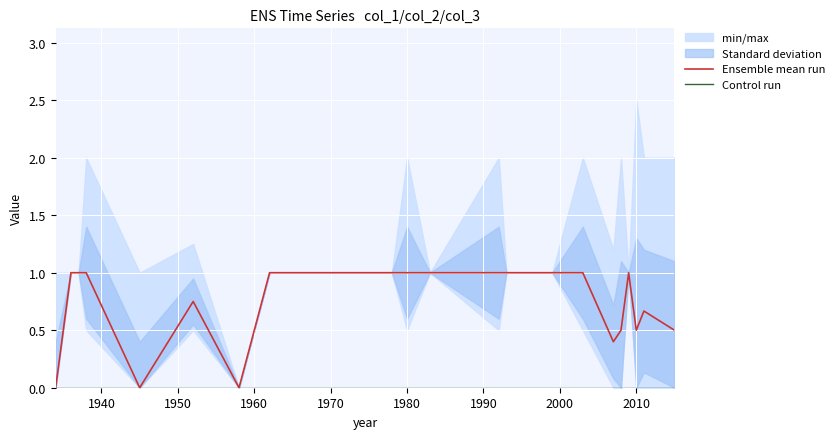

List the series in order of their peak value, highest first.

Ensemble mean run, Control run